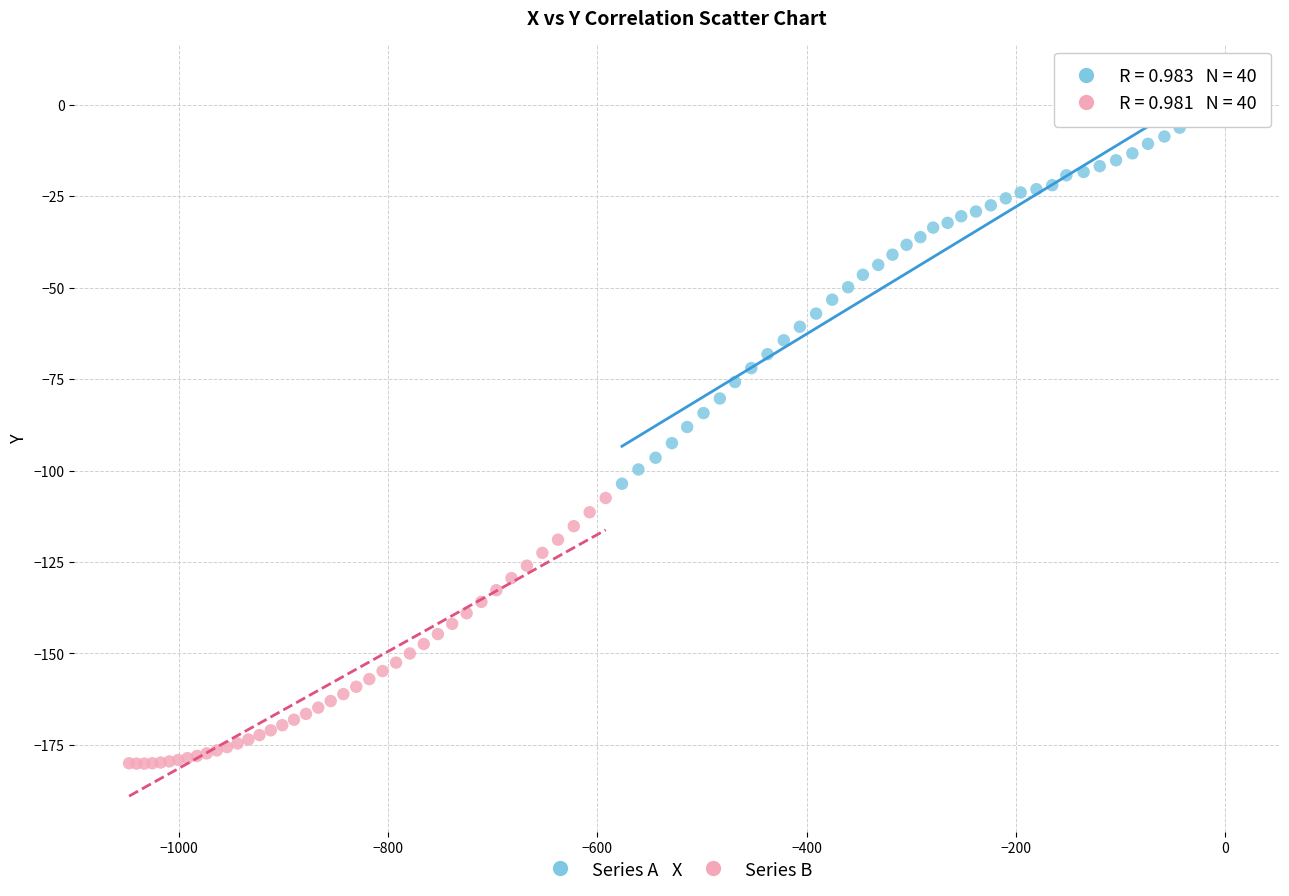

What are all the series names shown in the legend?

Series A, Series B